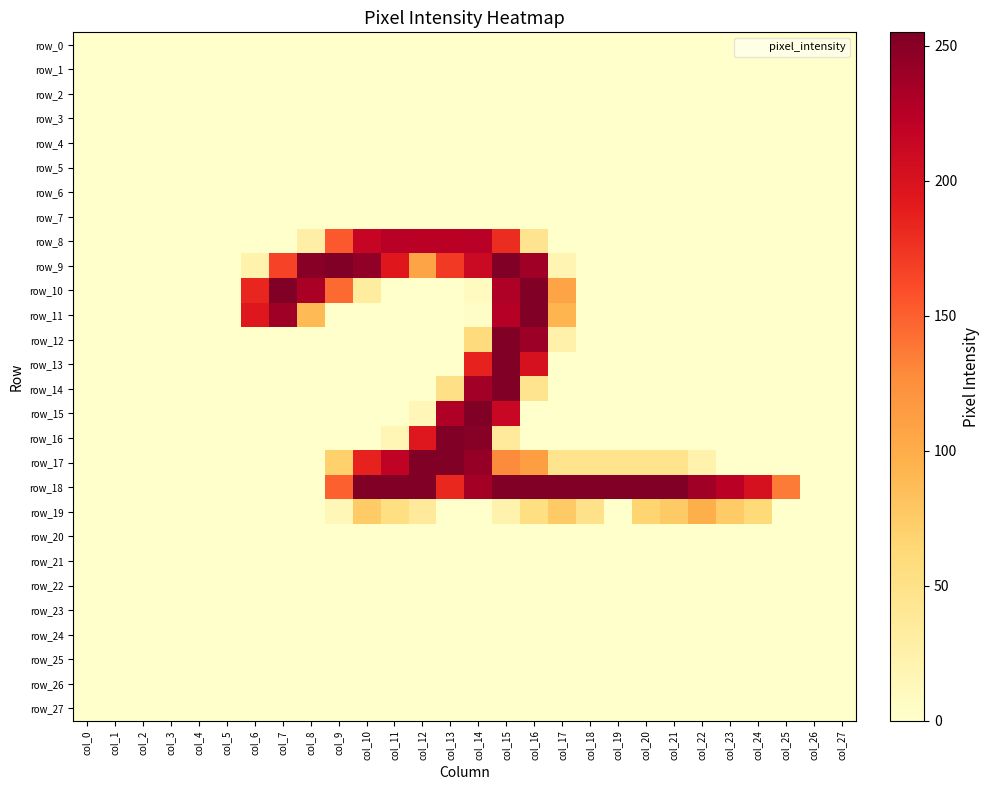

At which label does row_14 reach its peak?

col_15